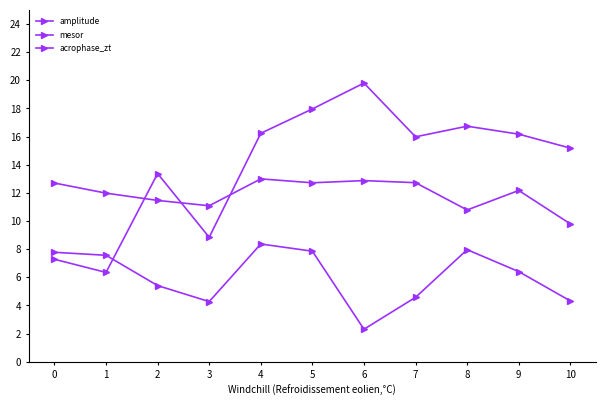

How many categories are shown in the chart?

11